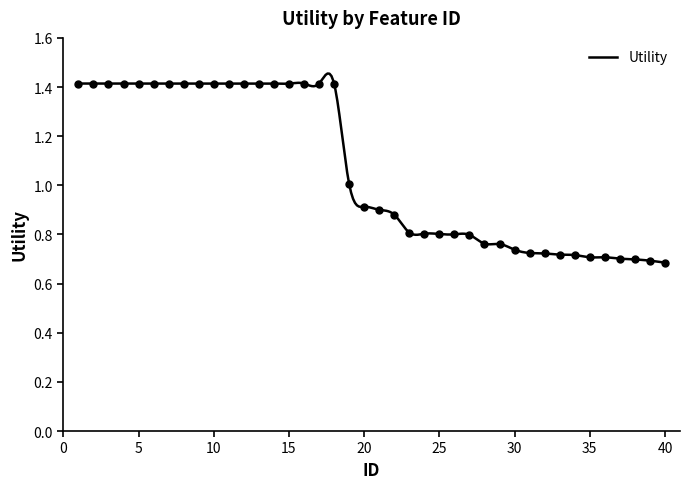

The value at 28 is 0.8. True or false?

True